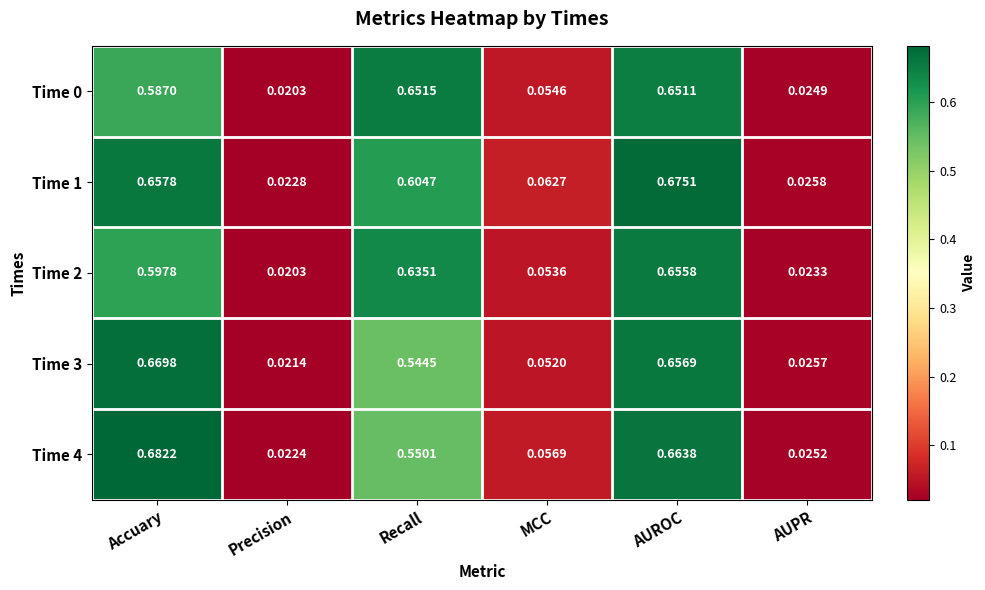

Is the value of Time 1 at Accuary greater than the value of Time 4 at Accuary?

No